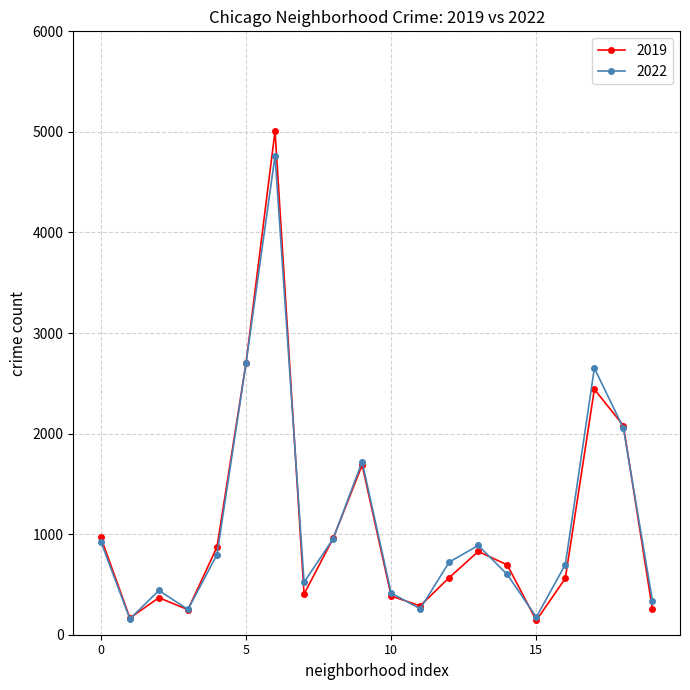

What is the maximum value shown in the chart?

5008